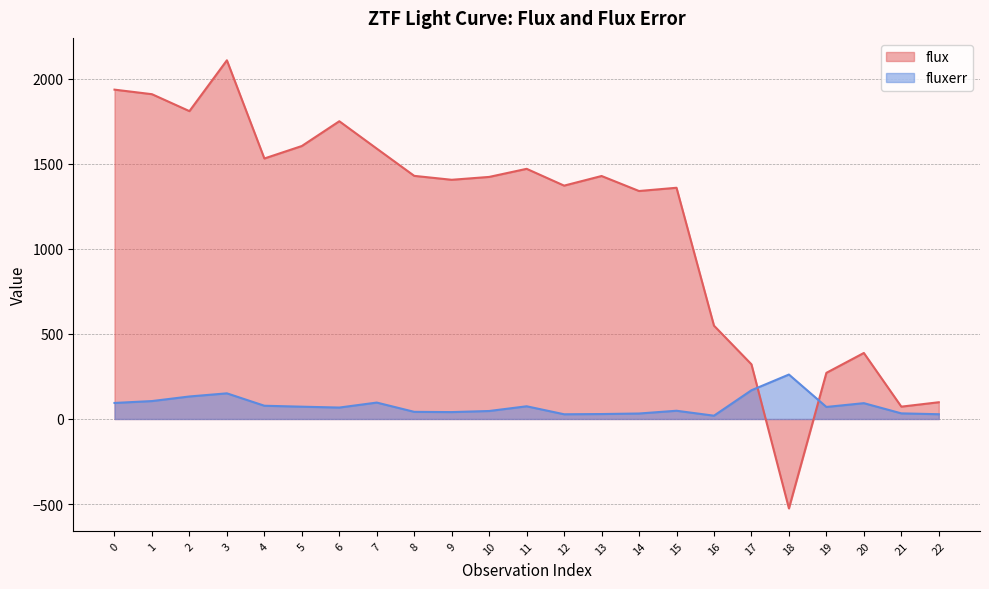

How many lines are shown in the chart?

2